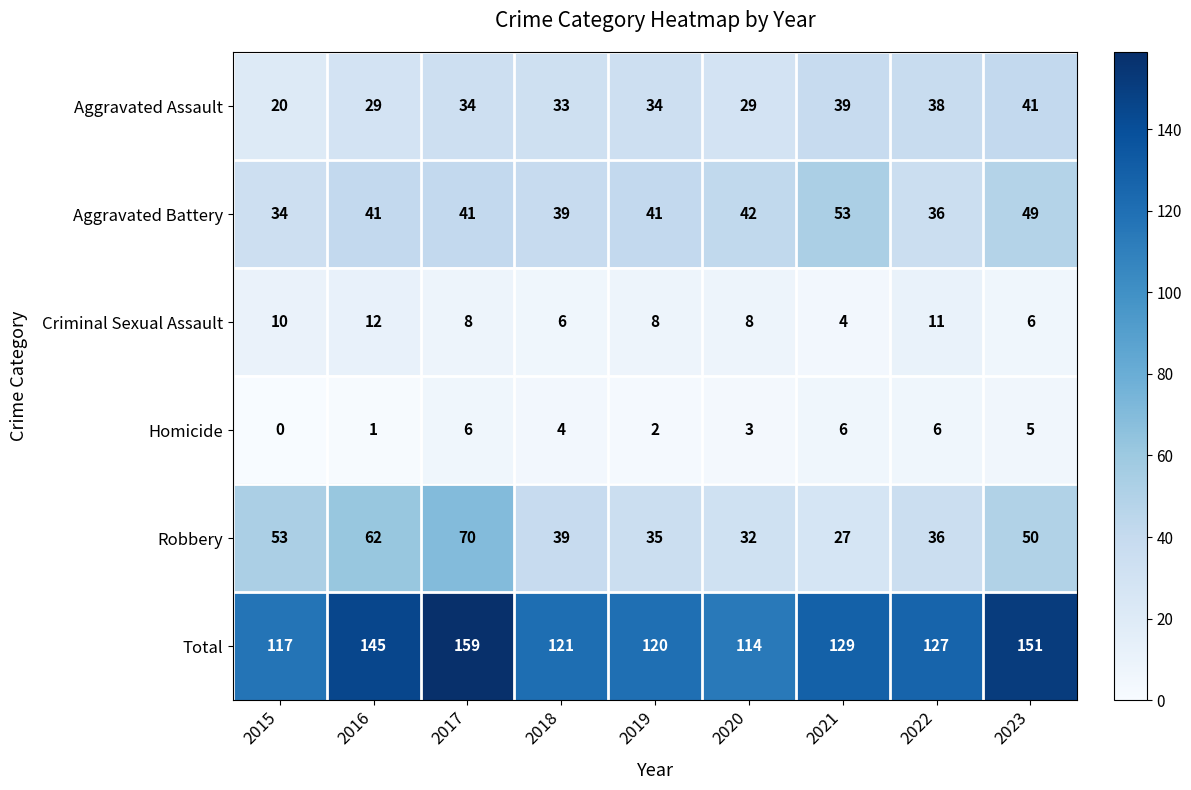

Which category has the lowest value in the Criminal Sexual Assault series?

2021